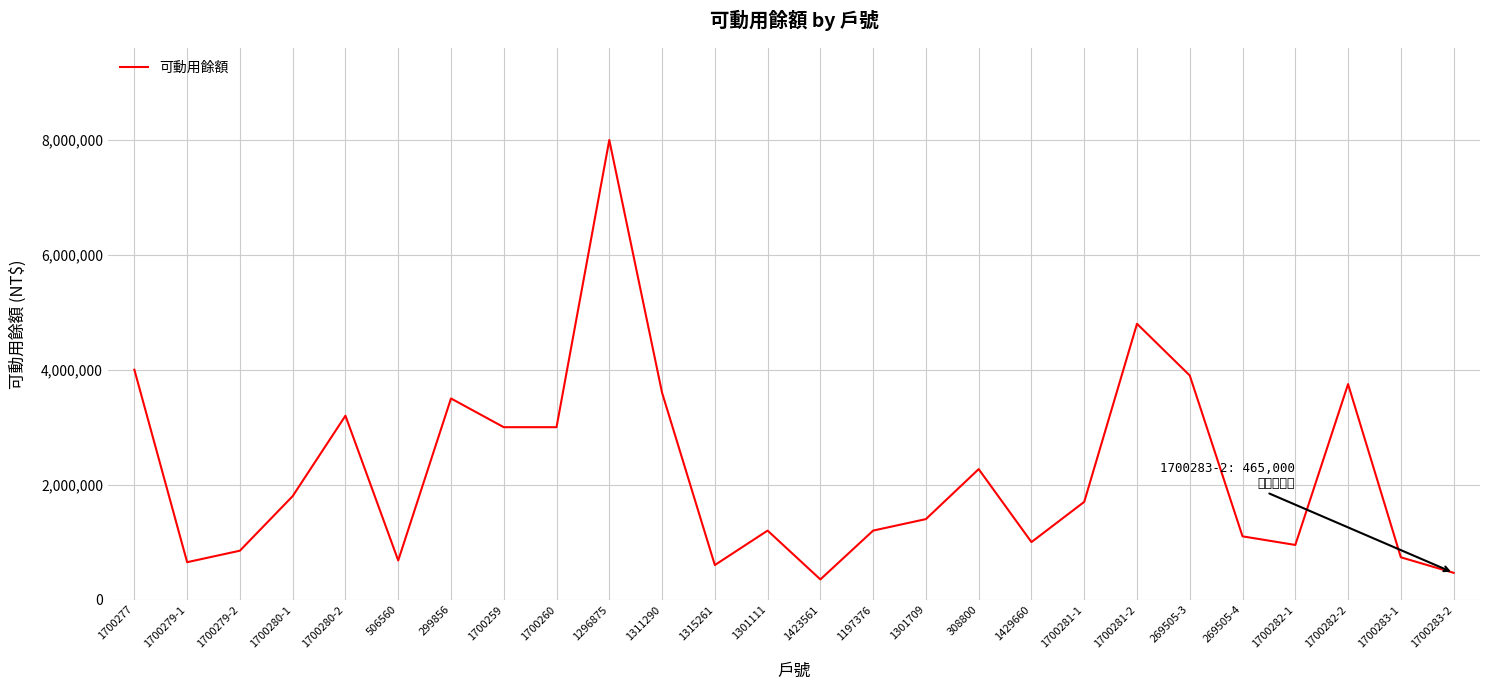

What is the maximum value shown in the chart?

8000000